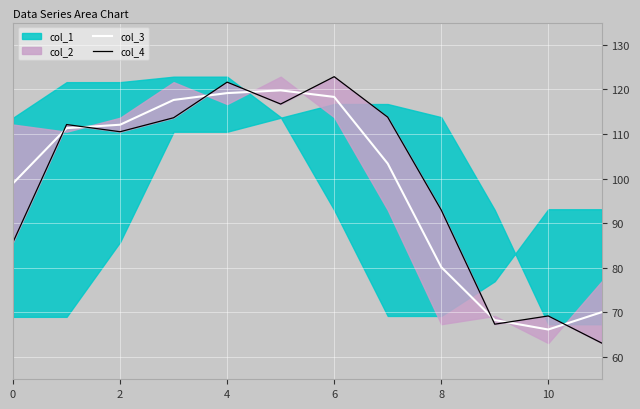

True or false: col_3 has a value of 80.2 at 8.

True